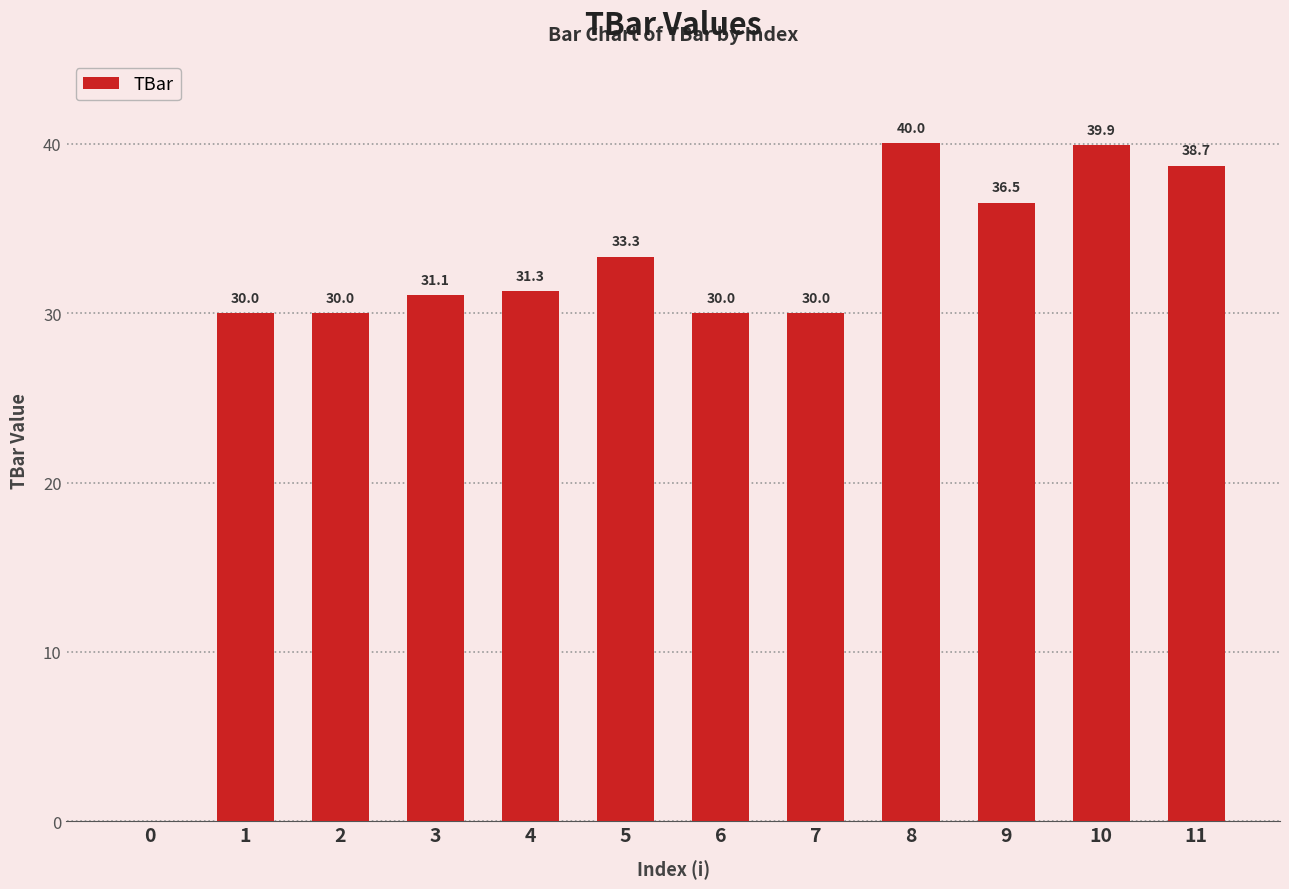

Are the bars horizontal?

No